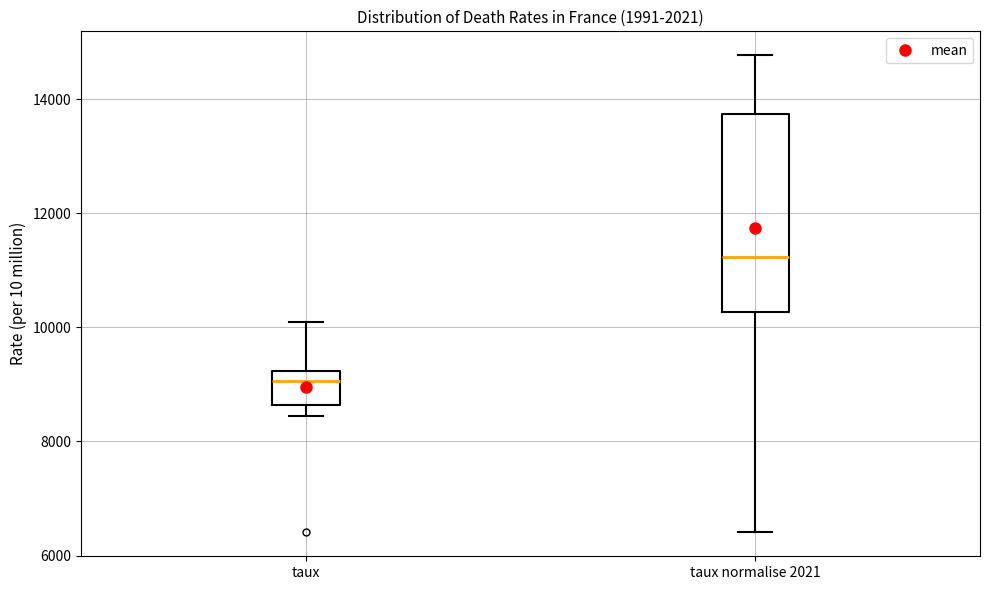

Which box's median line is the lowest?

taux